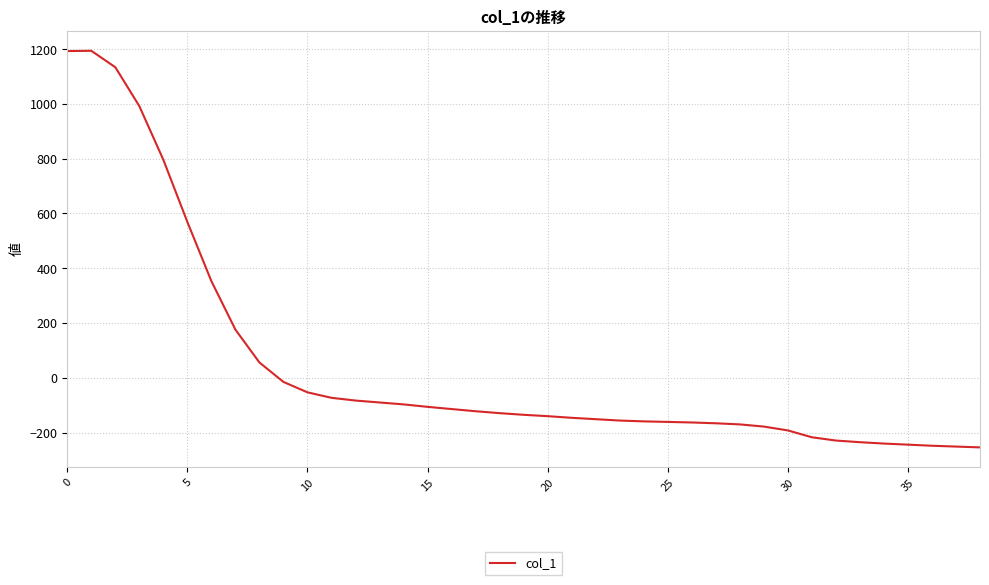

What is the average value?

45